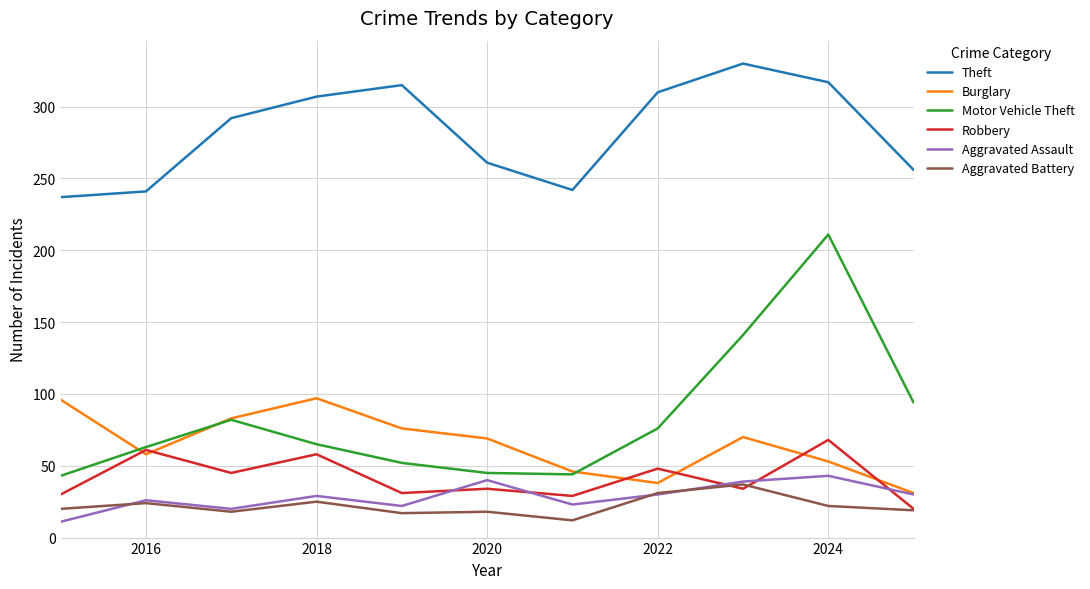

What is the highest value of the Motor Vehicle Theft series?

211